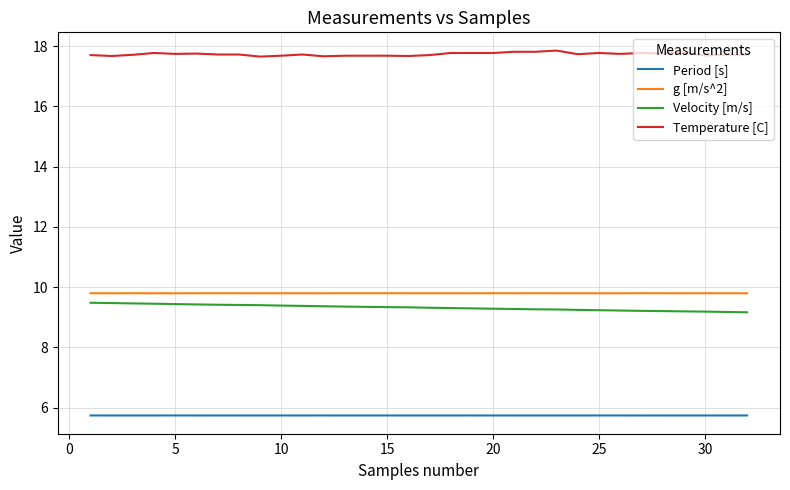

True or false: Velocity [m/s] and Temperature [C] intersect in this chart.

False